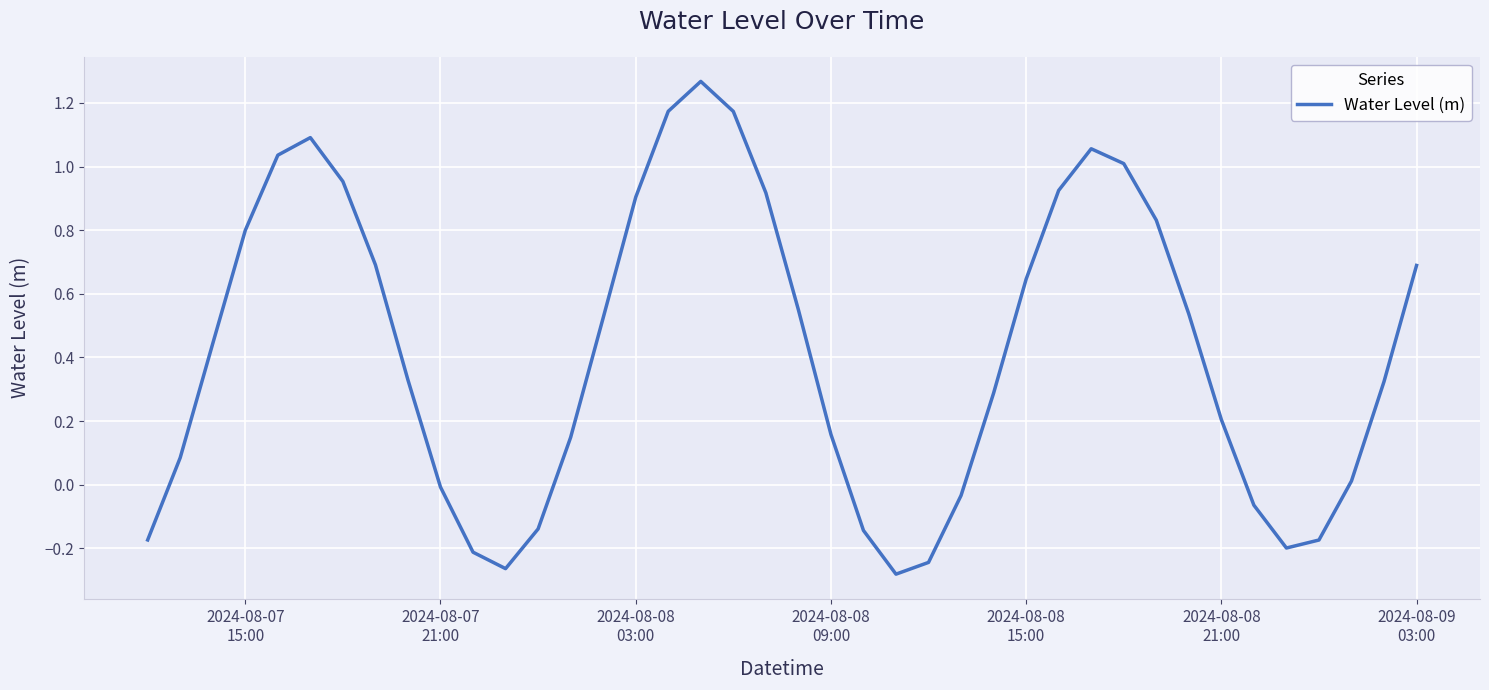

What is the difference between the maximum and minimum values?

1.5